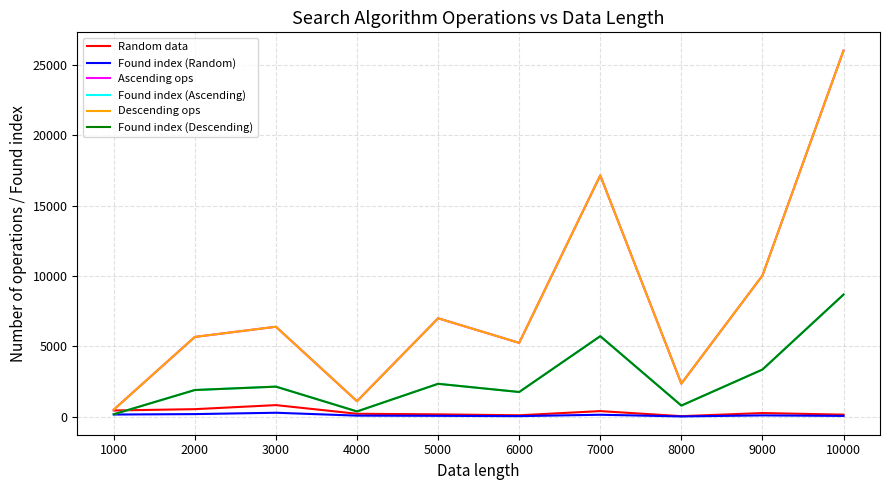

What is the difference between the second highest and second lowest values in the Descending ops series?

16062